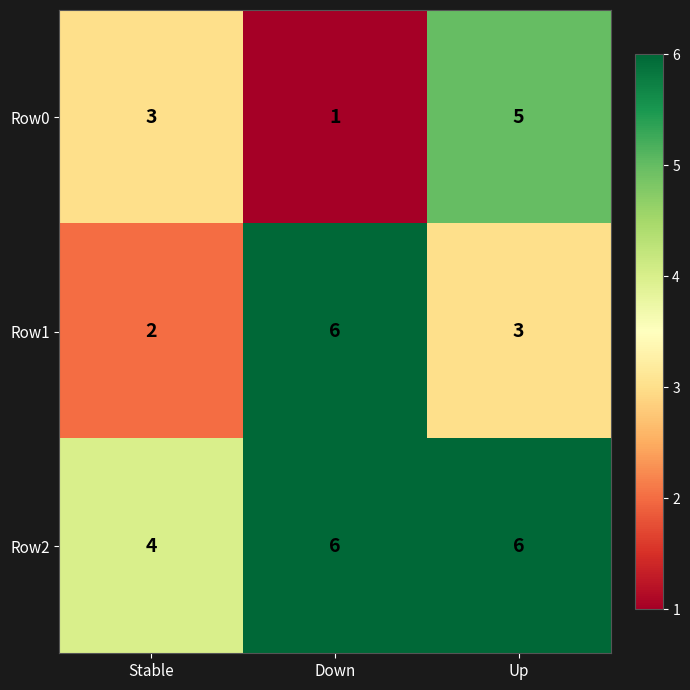

What is the average value of the Row2 series?

5